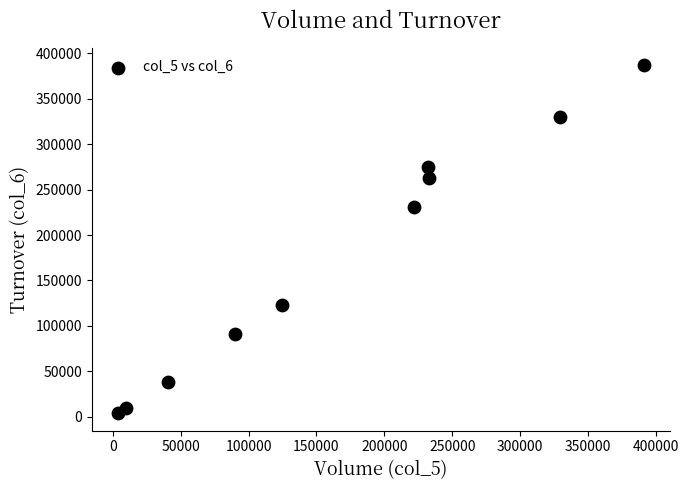

What is the range of X values (max minus min)?

387000